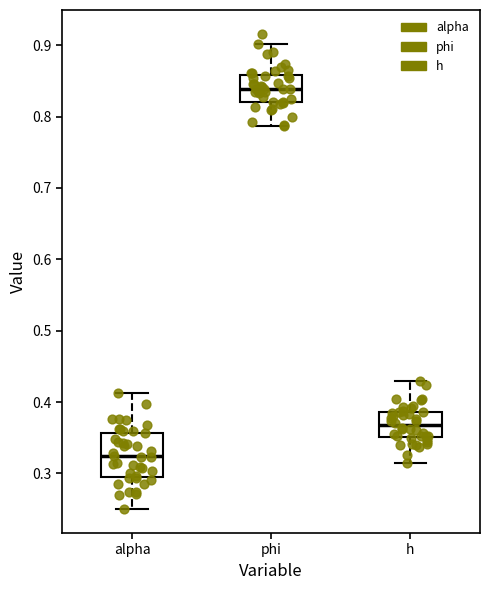

Which box's median line is the lowest?

alpha